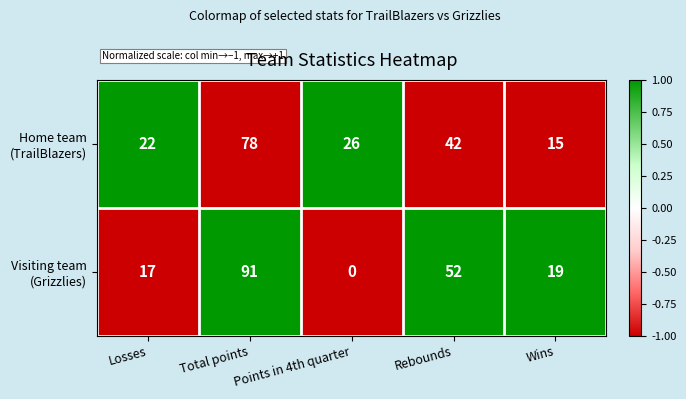

What is the minimum value shown in the chart?

0